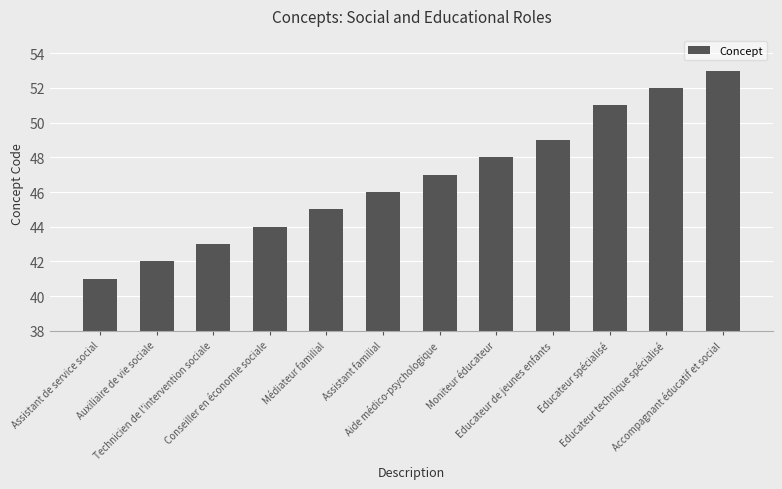

Reading left to right, list all the values displayed in this chart.

Assistant de service social=41	Auxiliaire de vie sociale=42	Technicien de l'intervention sociale=43	Conseiller en économie sociale=44	Médiateur familial=45	Assistant familial=46	Aide médico-psychologique=47	Moniteur éducateur=48	Educateur de jeunes enfants=49	Educateur spécialisé=51	Educateur technique spécialisé=52	Accompagnant éducatif et social=53